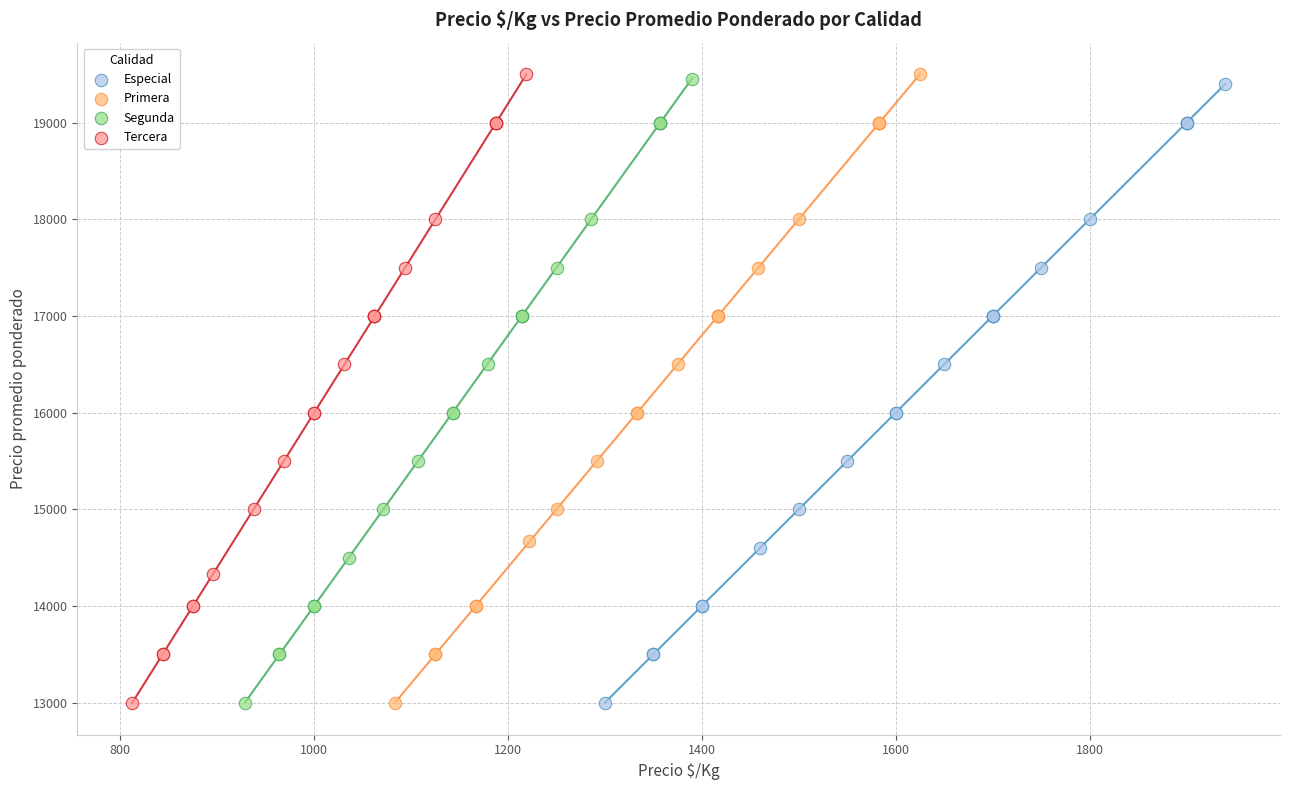

What are all the series names shown in the legend?

Especial, Primera, Segunda, Tercera